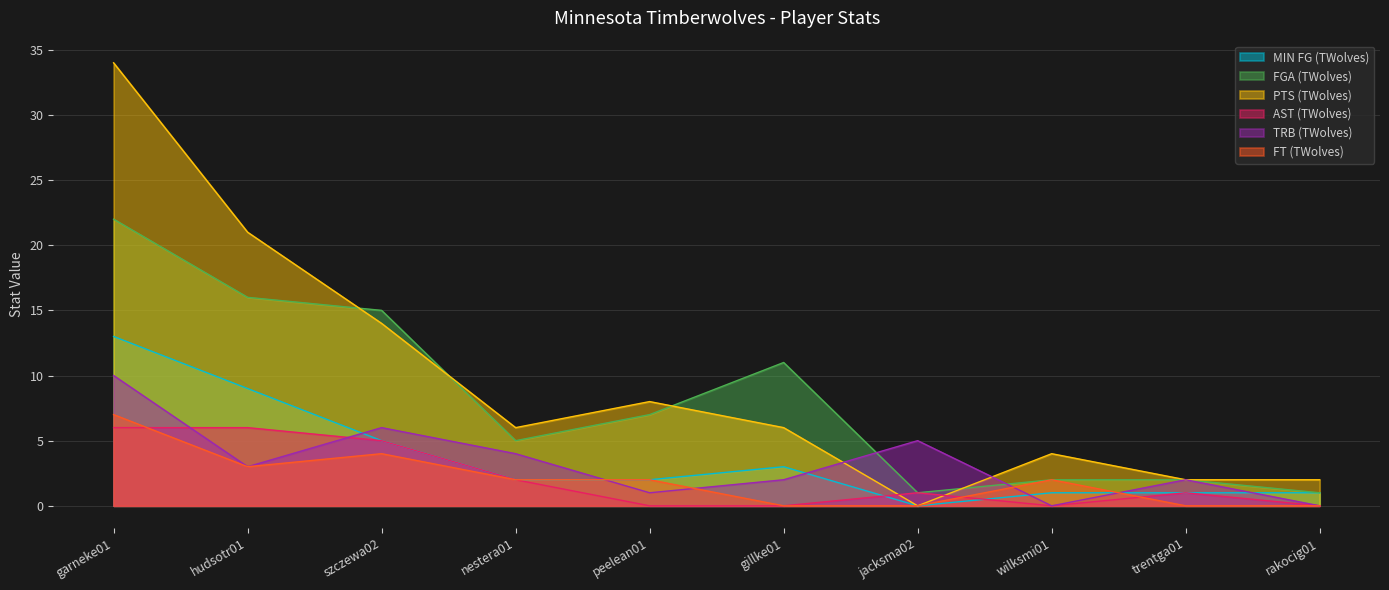

What is the difference between the maximum and minimum values in the FGA (TWolves) series?

21